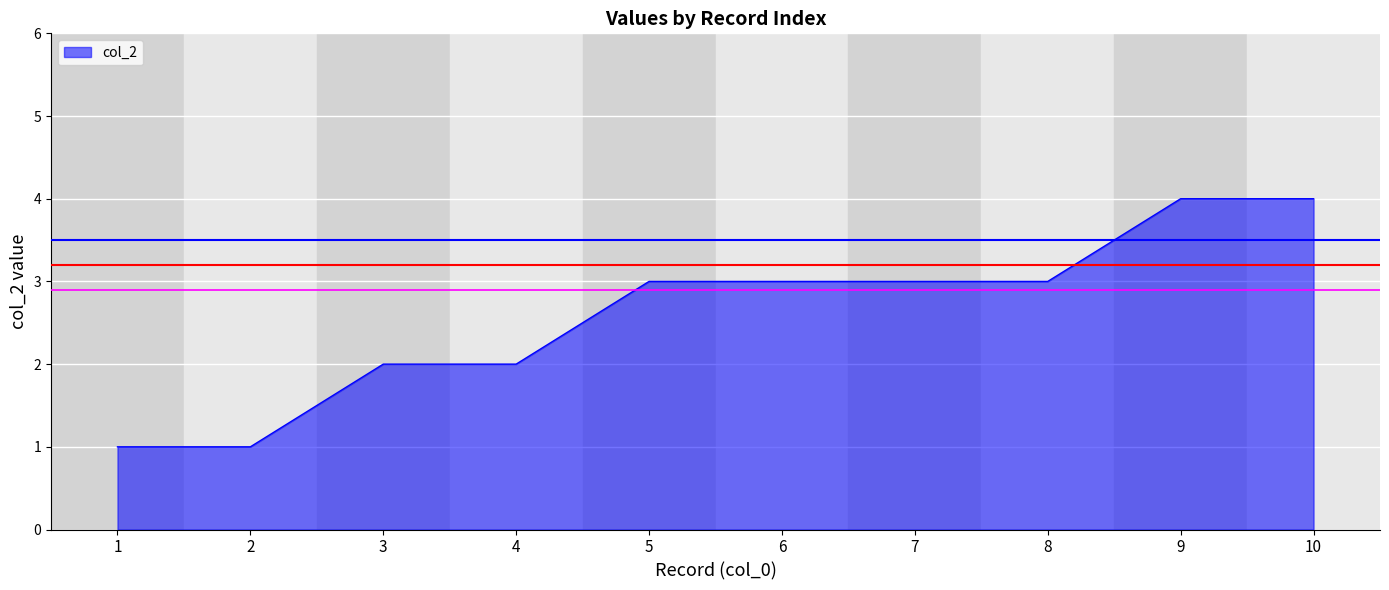

How many lines are shown in the chart?

1